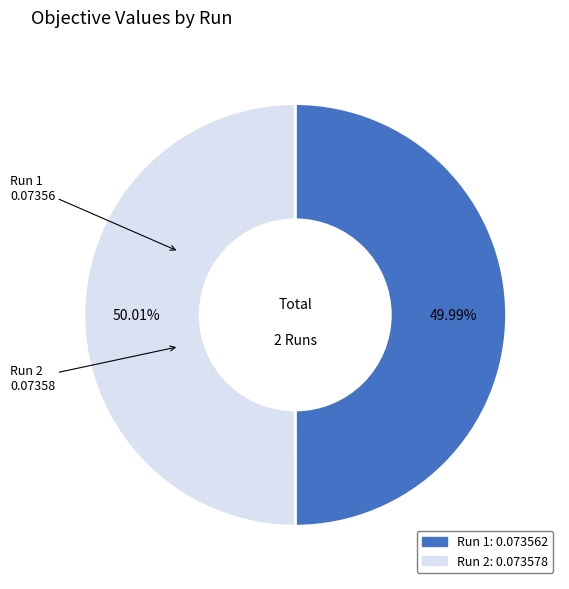

Rank the categories by value from lowest to highest.

1, 2